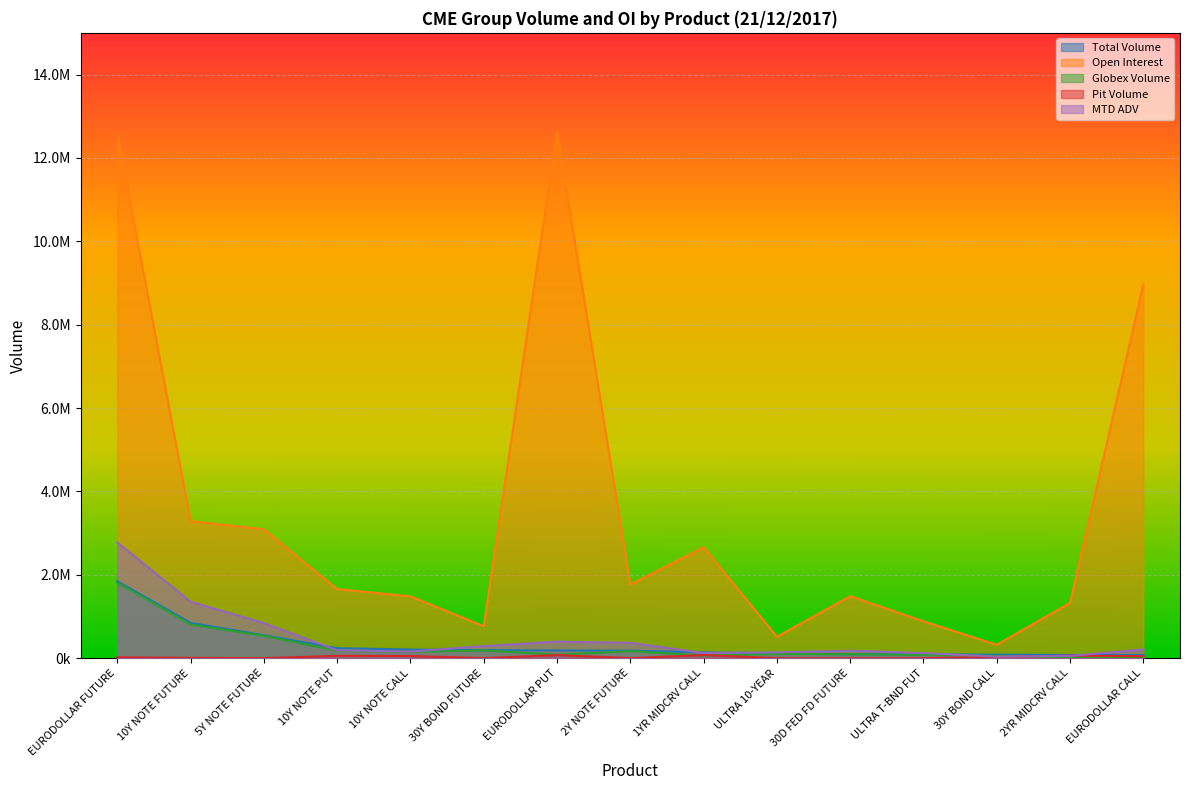

True or false: Open Interest and MTD ADV cross at least once.

False